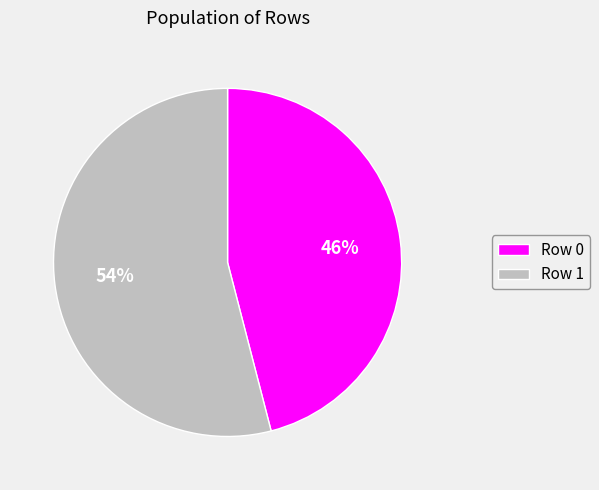

Count the number of slices in the pie.

2